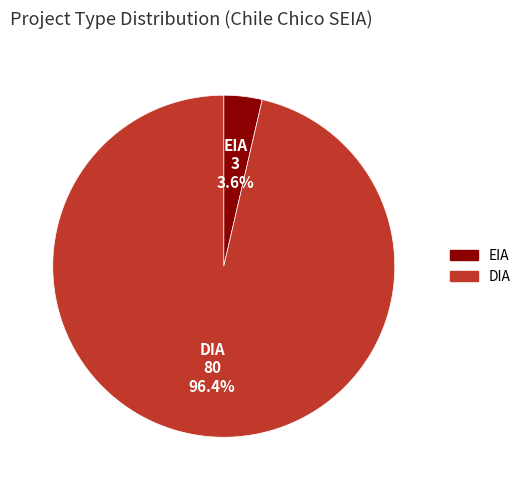

Which has a higher value, DIA or EIA?

DIA